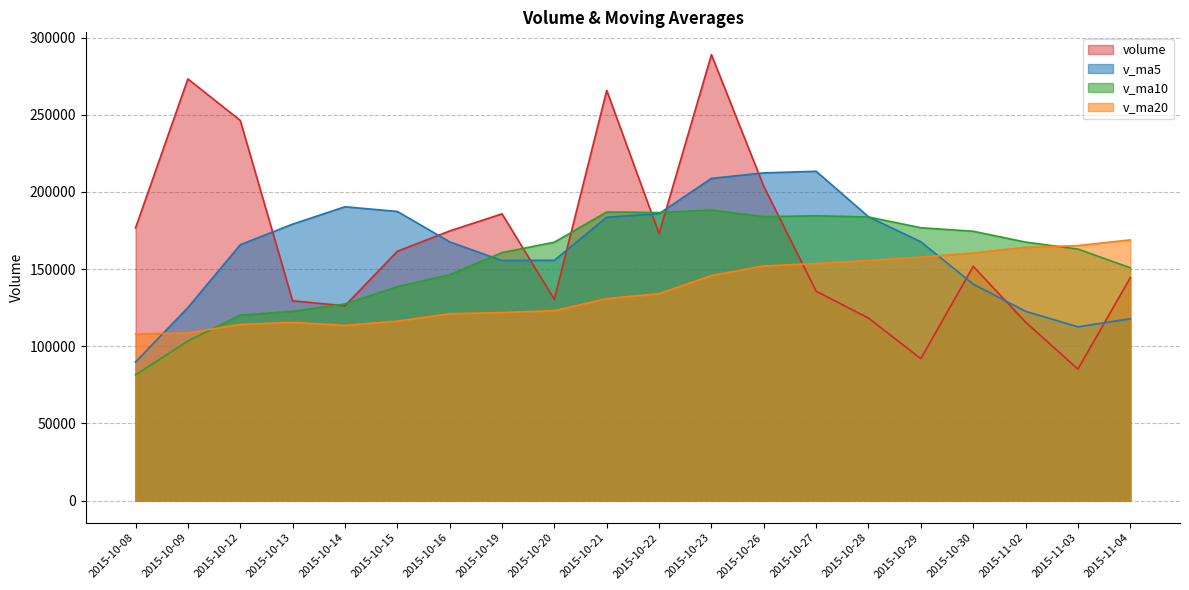

Which has a higher value, 2015-10-23 or 2015-10-21?

2015-10-23